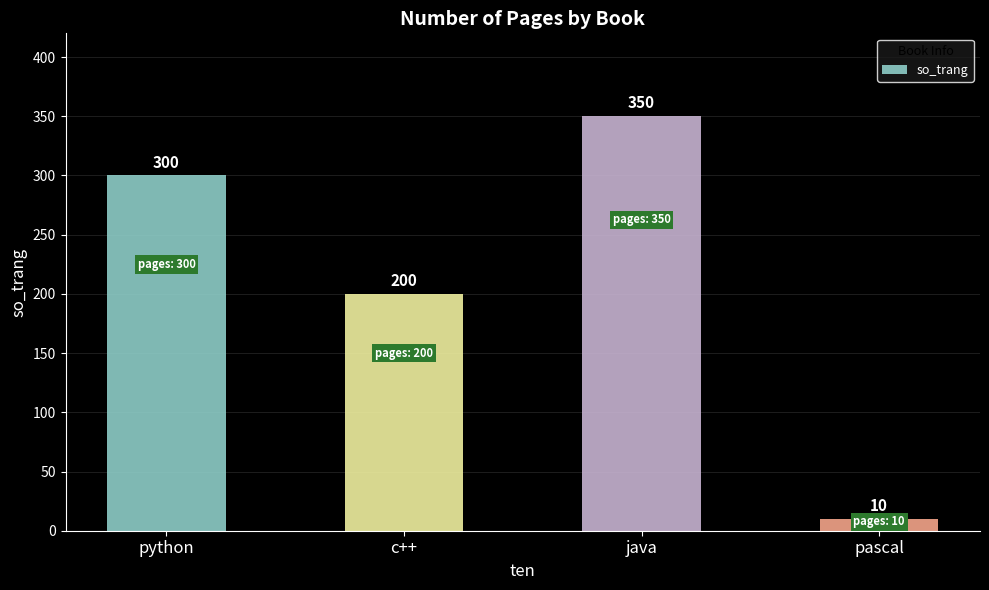

True or false: the data shows 351 at c++.

False